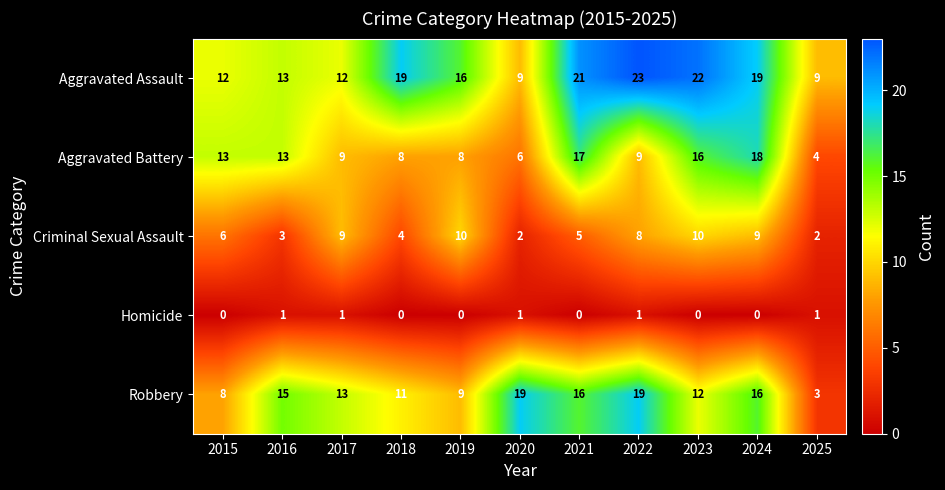

What is the approximate value of Criminal Sexual Assault at 2018?

4